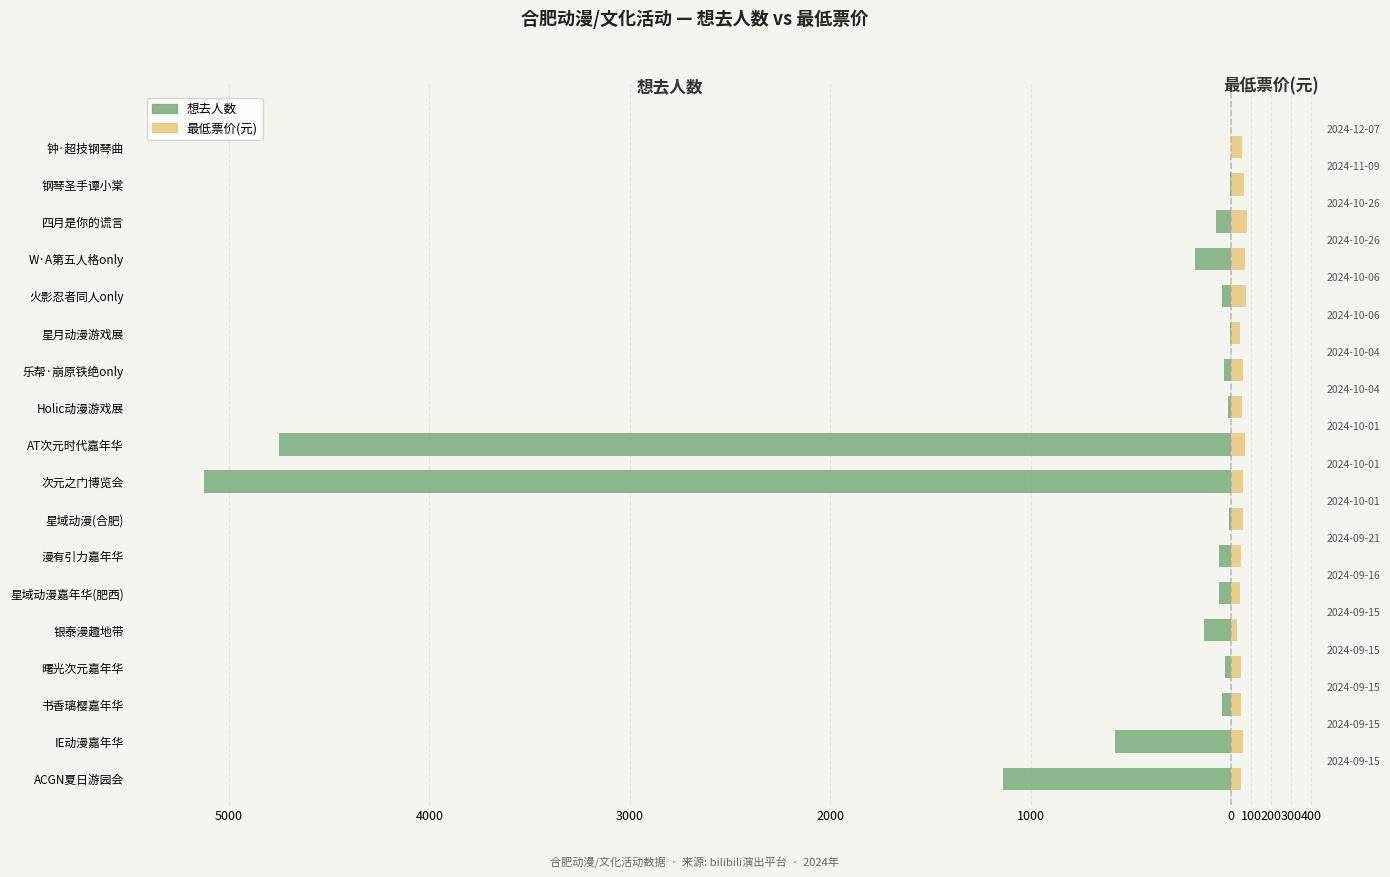

How many series are shown in this chart?

2